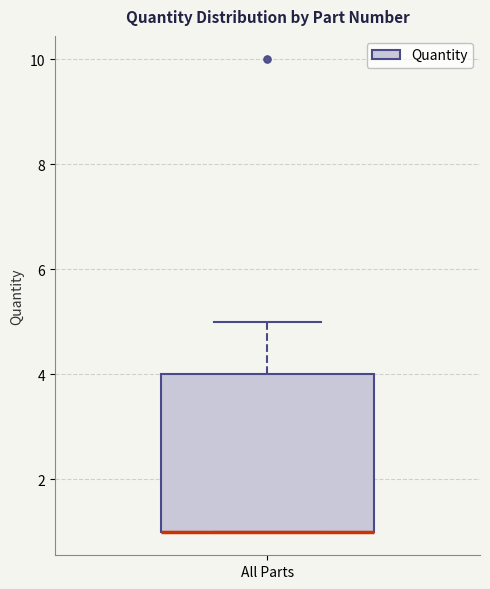

Read this box plot against the y-axis: the position of the median line, the range covered by the box, and the ends of both whiskers. The values are not printed on the chart, so give them approximately, as read against the axis.

median 1 (drawn on the box's lower edge), box 1 to 4, whiskers 1 to 5